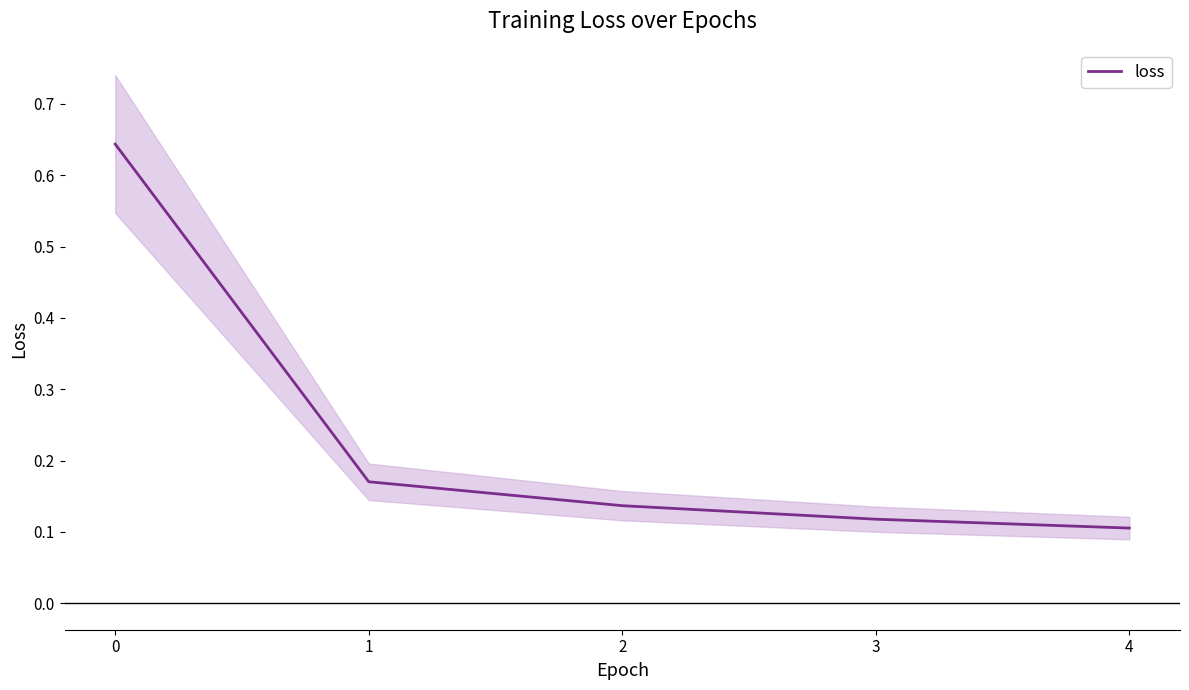

Reading left to right, what are all the values shown in this chart?

0.6	0.2	0.1	0.1	0.1